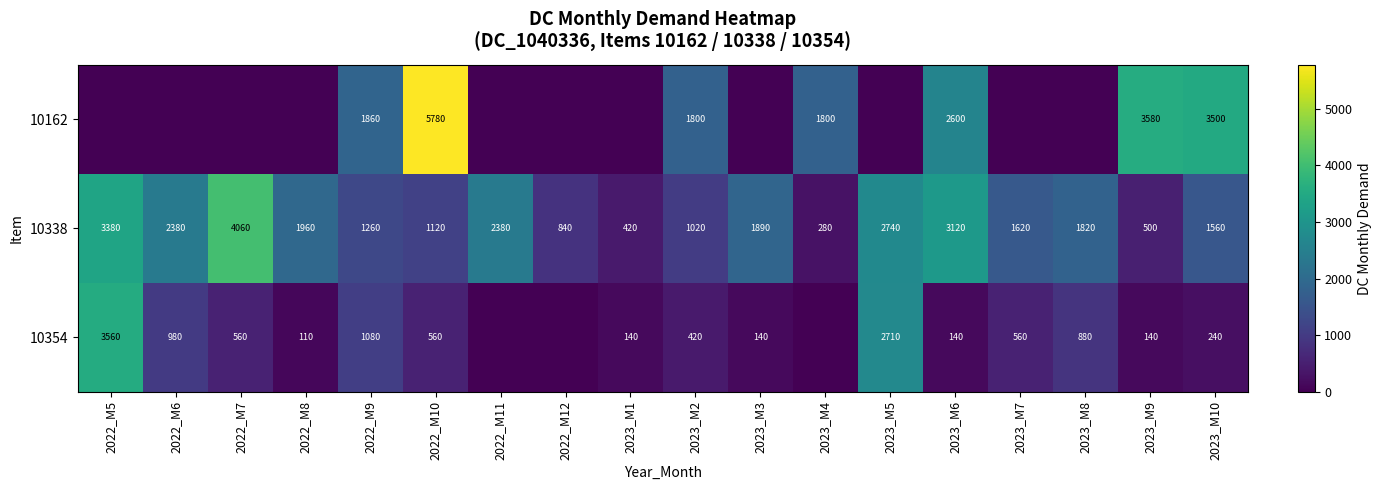

The 10338 series shows 5092 at 2022_M5. True or false?

False